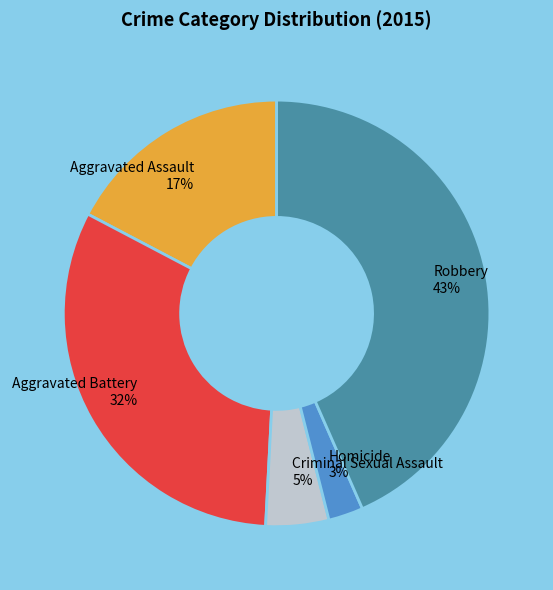

Which slice is the largest?

Robbery